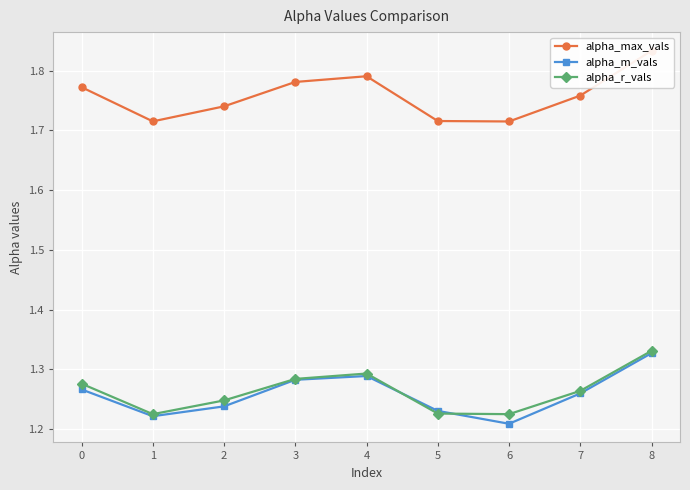

What is the spread (max minus min) of values at 4?

0.5